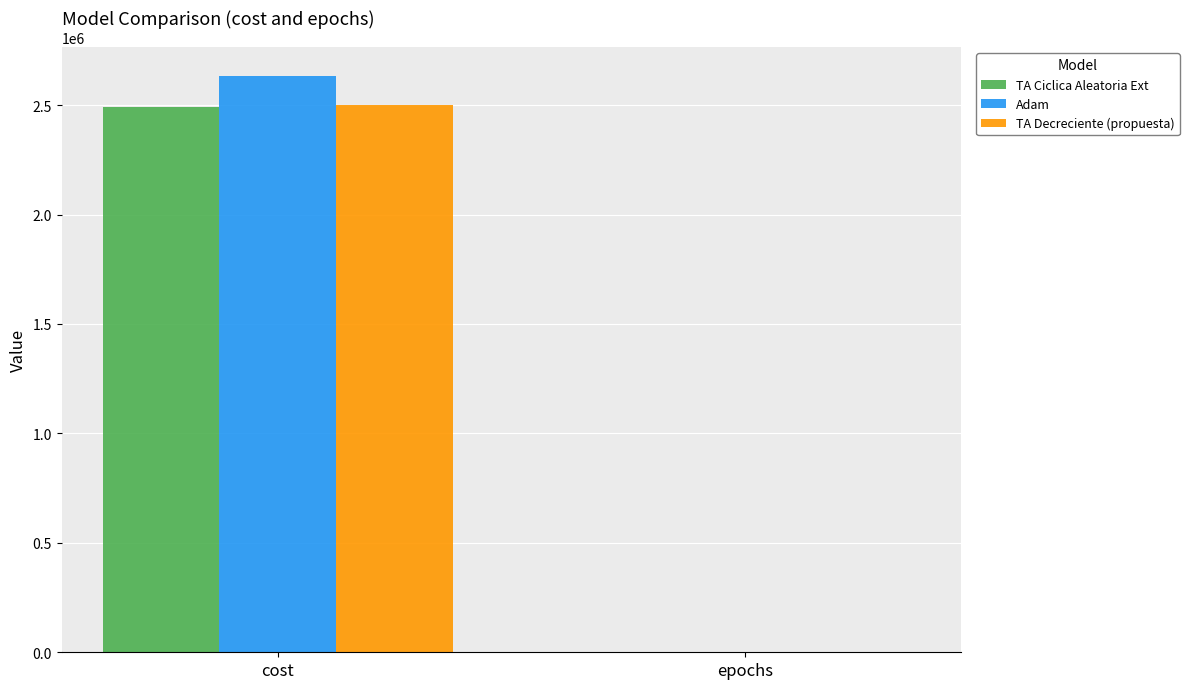

At which category is the sum across all series the highest?

cost